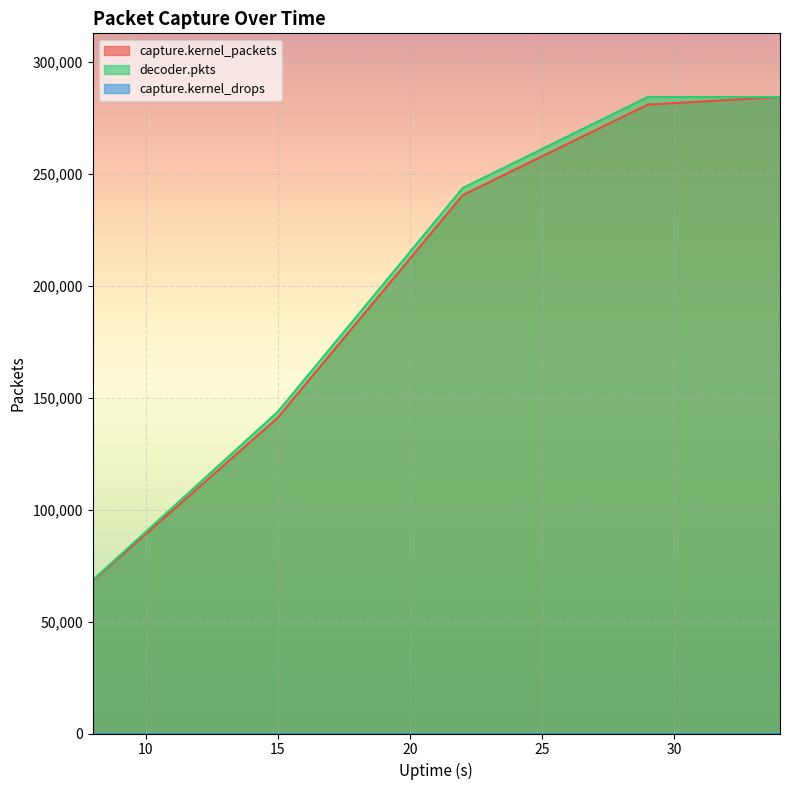

True or false: decoder.pkts has more than 1 interior local peaks.

False